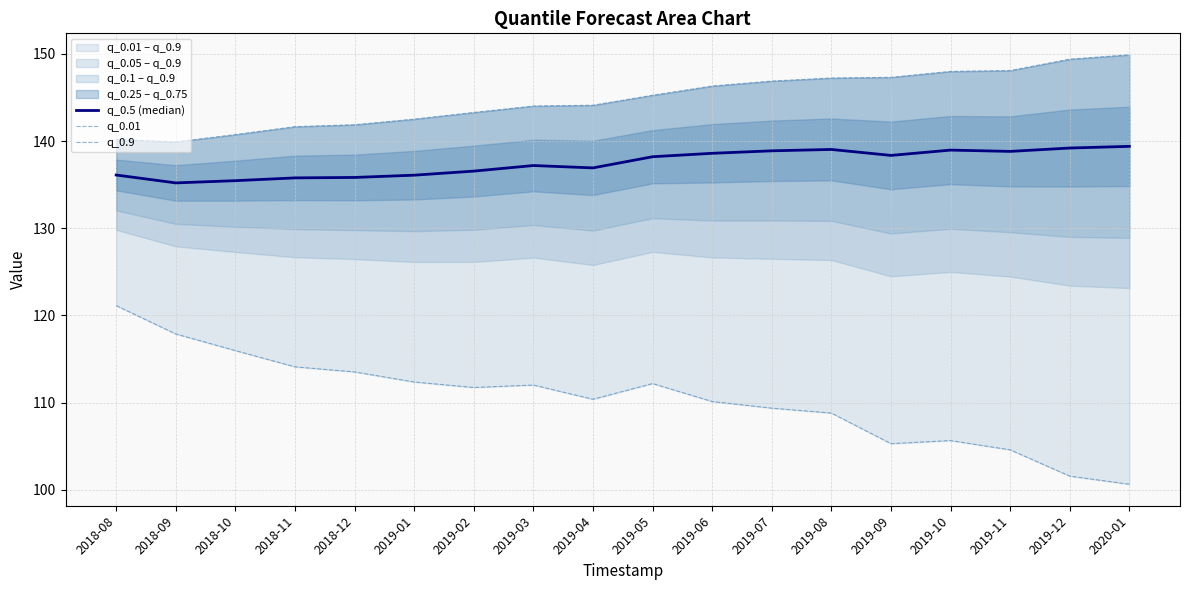

What is the maximum value for q_0.9?

149.9